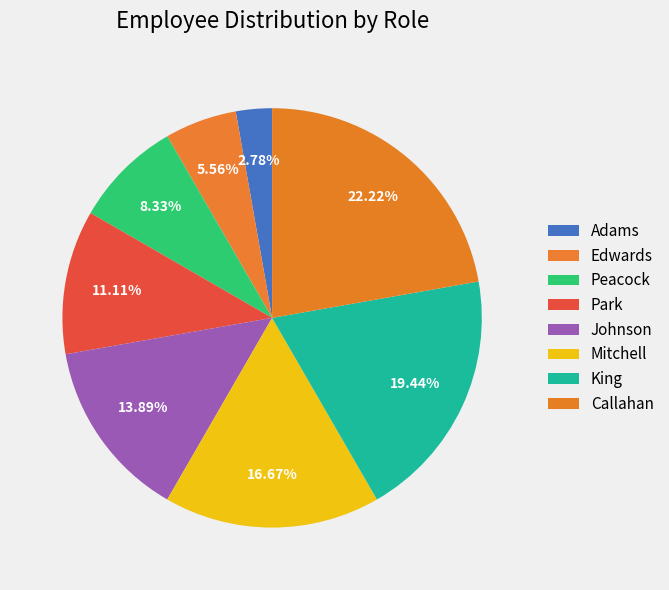

Which slice is the largest?

Callahan